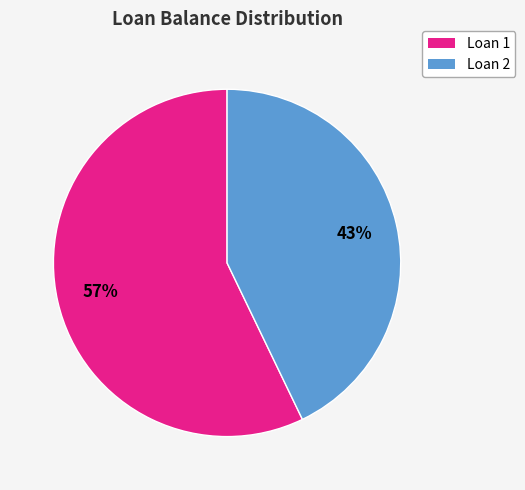

Is there a majority slice in this chart?

Yes